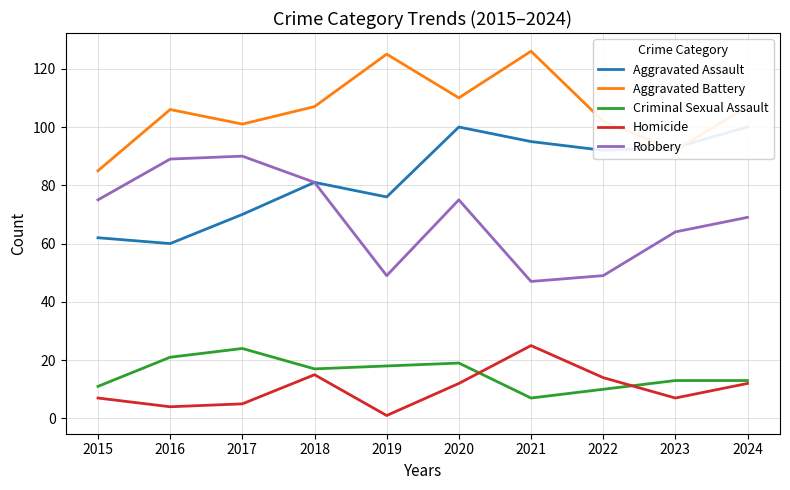

What is the difference between the maximum and minimum values in the Robbery series?

43